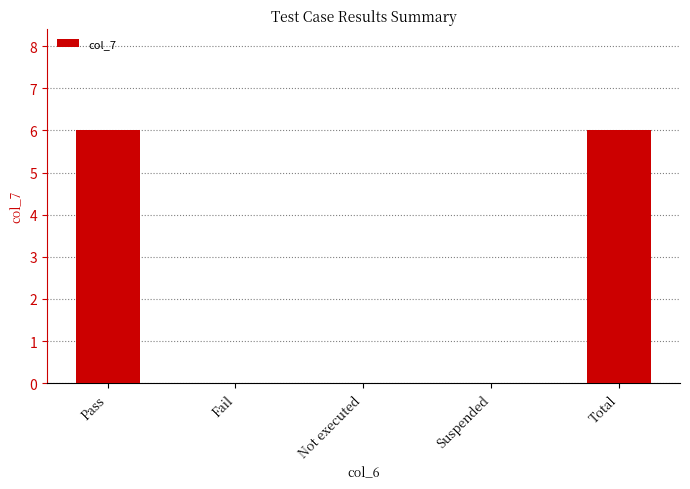

Between Suspended and Pass, which is larger?

Pass